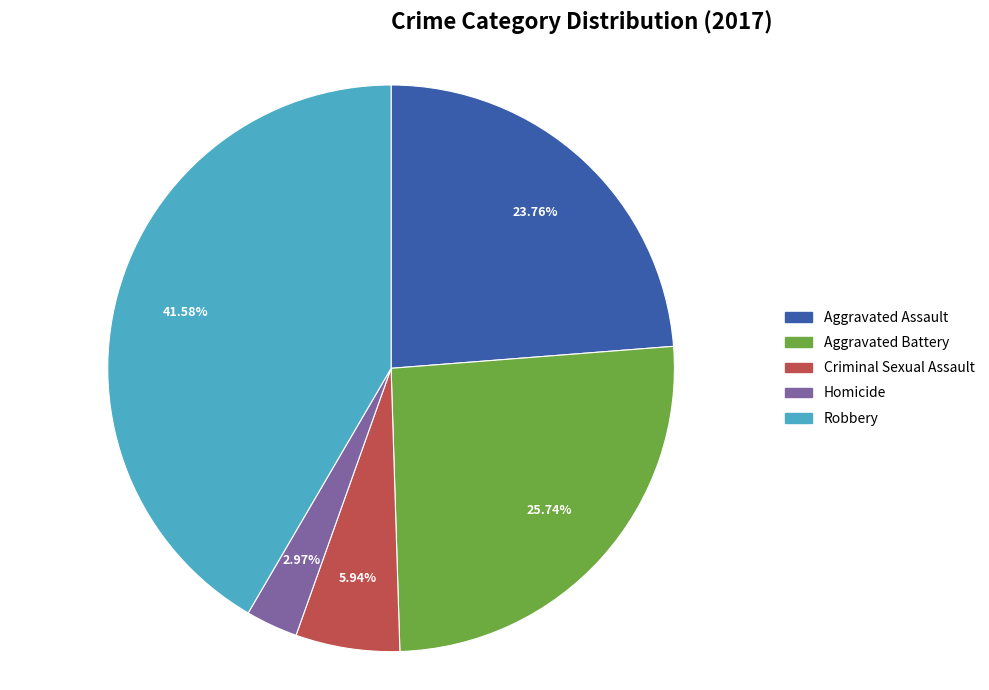

Is there a majority slice in this chart?

No